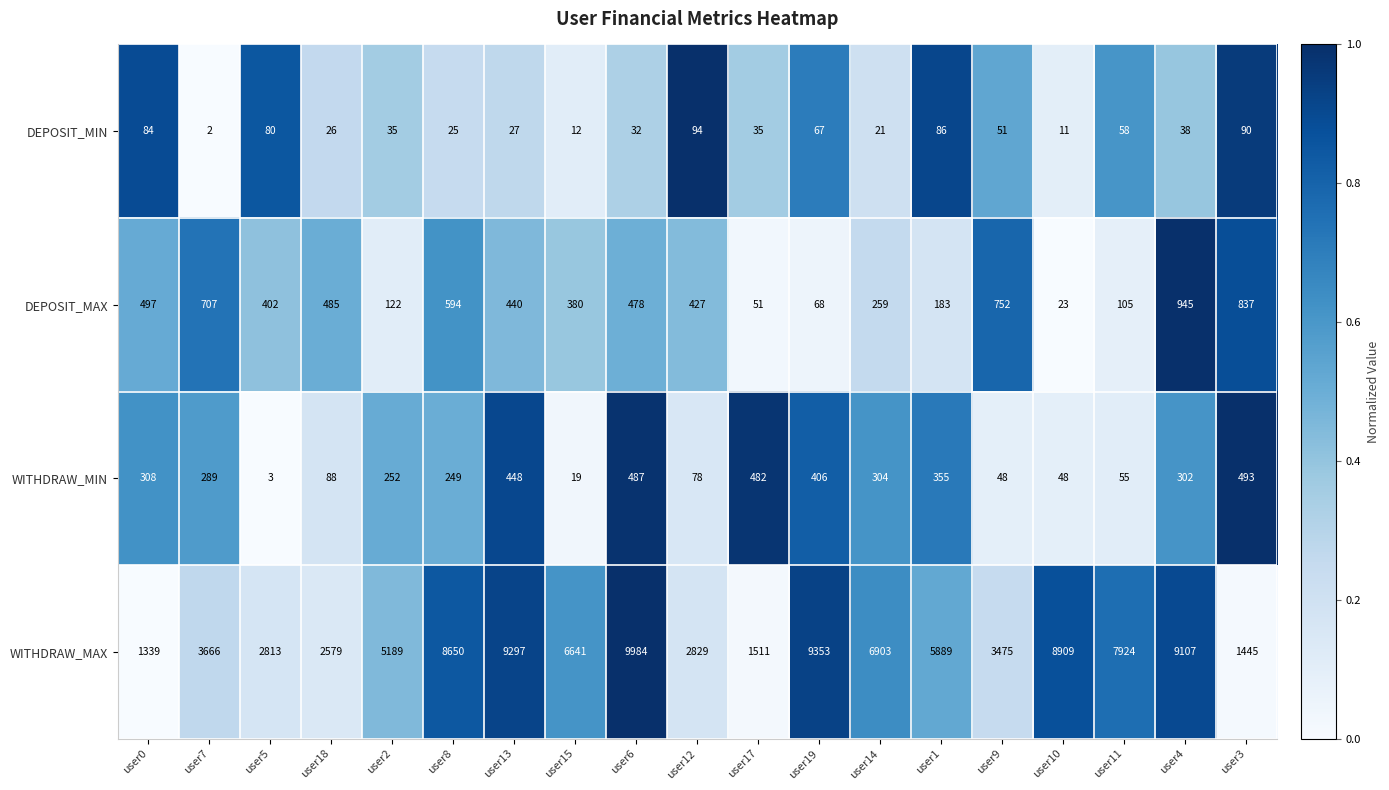

What is the average value of the WITHDRAW_MAX series?

5658